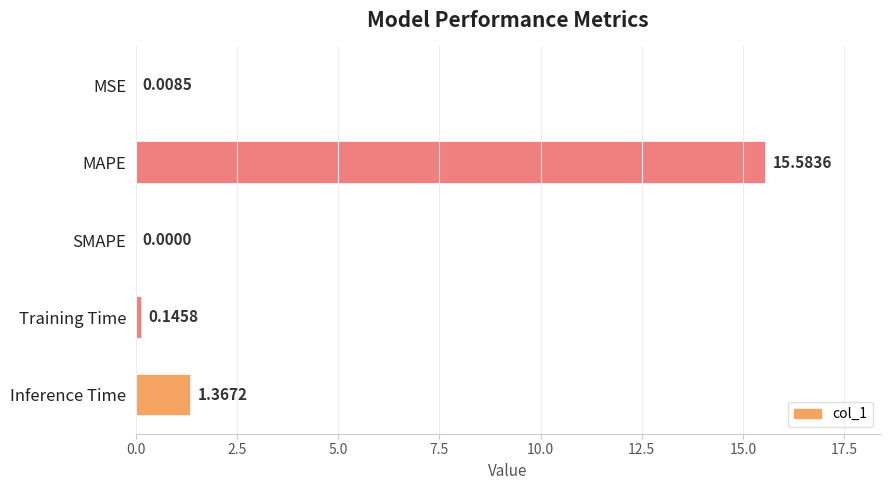

At which label is the value closest to 7?

Inference Time